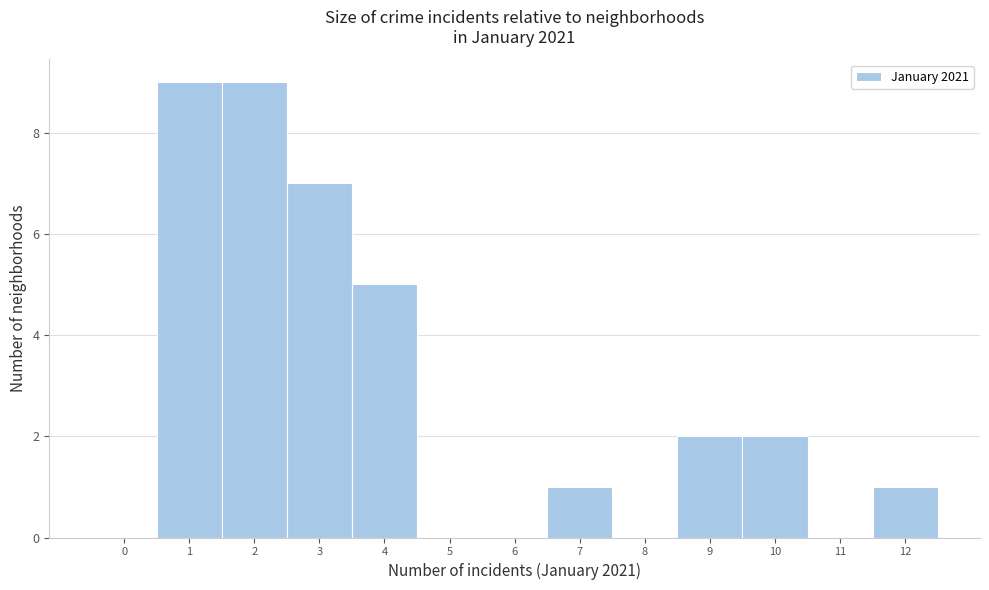

Reading right to left, extract all data points from this chart.

12=1	11=0	10=2	9=2	8=0	7=1	6=0	5=0	4=5	3=7	2=9	1=9	0=0